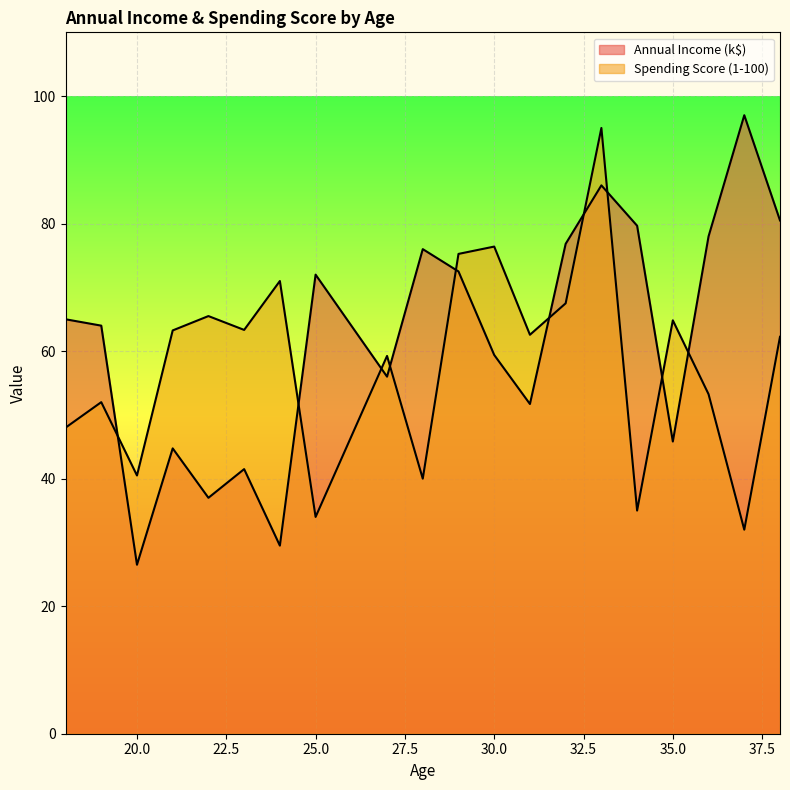

Between 21 and 33, which series saw the biggest shift?

Annual Income (k$)